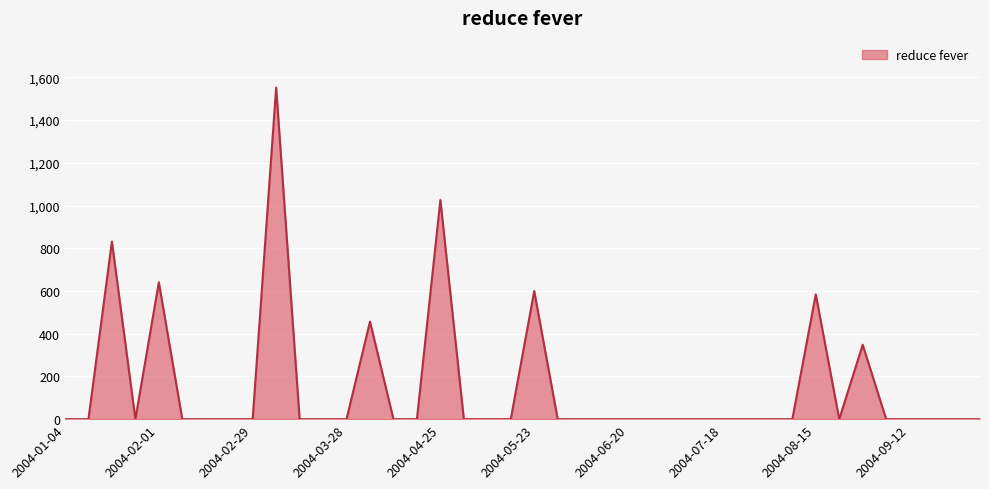

Reading left to right, list all the values displayed in this chart.

0.0	0.0	831.4	0.0	640.4	0.0	0.0	0.0	0.0	1552.2	0.0	0.0	0.0	456.6	0.0	0.0	1026.0	0.0	0.0	0.0	599.8	0.0	0.0	0.0	0.0	0.0	0.0	0.0	0.0	0.0	0.0	0.0	584.3	0.0	348.4	0.0	0.0	0.0	0.0	0.0